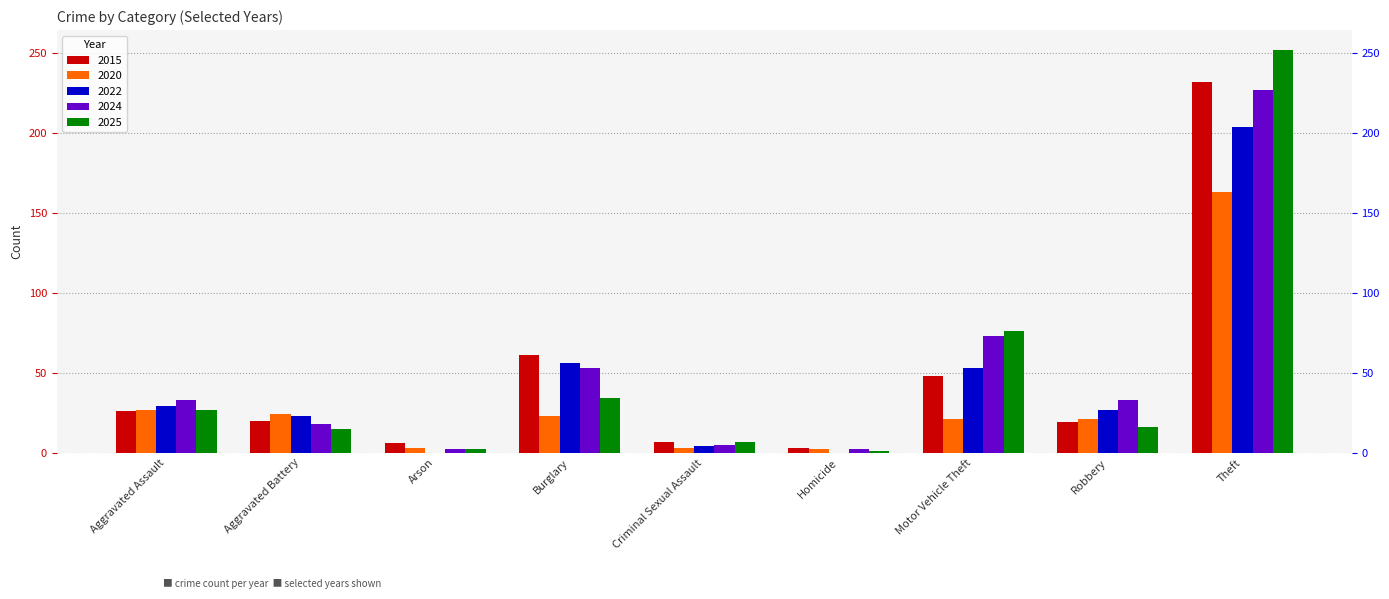

Reading left to right, what are all the values shown in this chart?

2015: 26	20	6	61	7	3	48	19	232
2020: 27	24	3	23	3	2	21	21	163
2022: 29	23	0	56	4	0	53	27	204
2024: 33	18	2	53	5	2	73	33	227
2025: 27	15	2	34	7	1	76	16	252